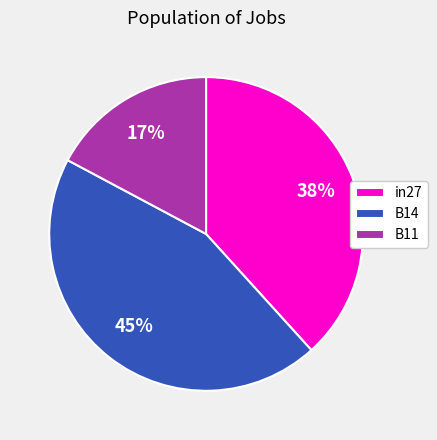

To the nearest percent, what is the combined percentage of in27 and B11?

55%